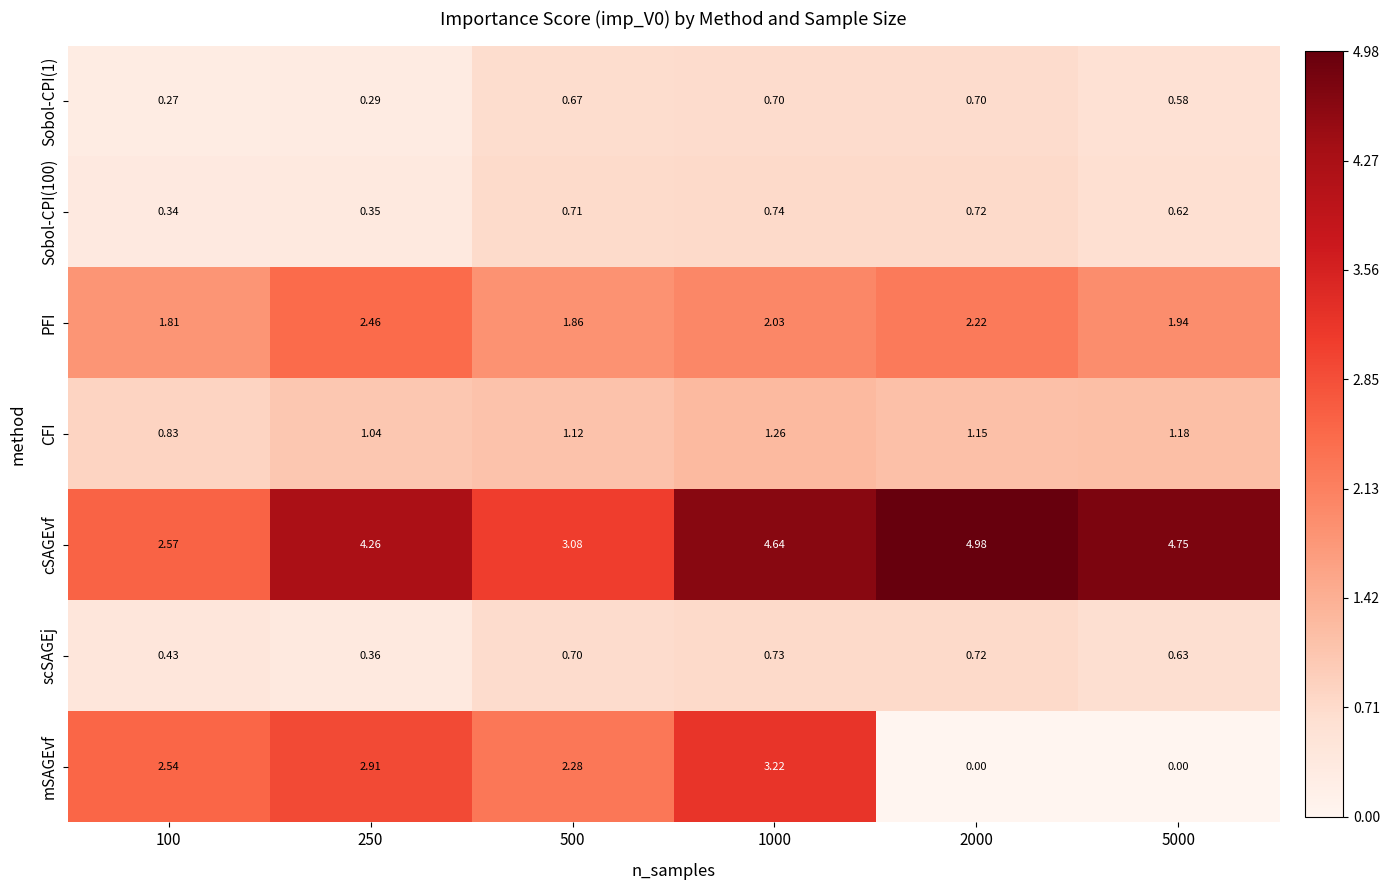

Between 1000 and 5000, which series saw the biggest shift?

mSAGEvf